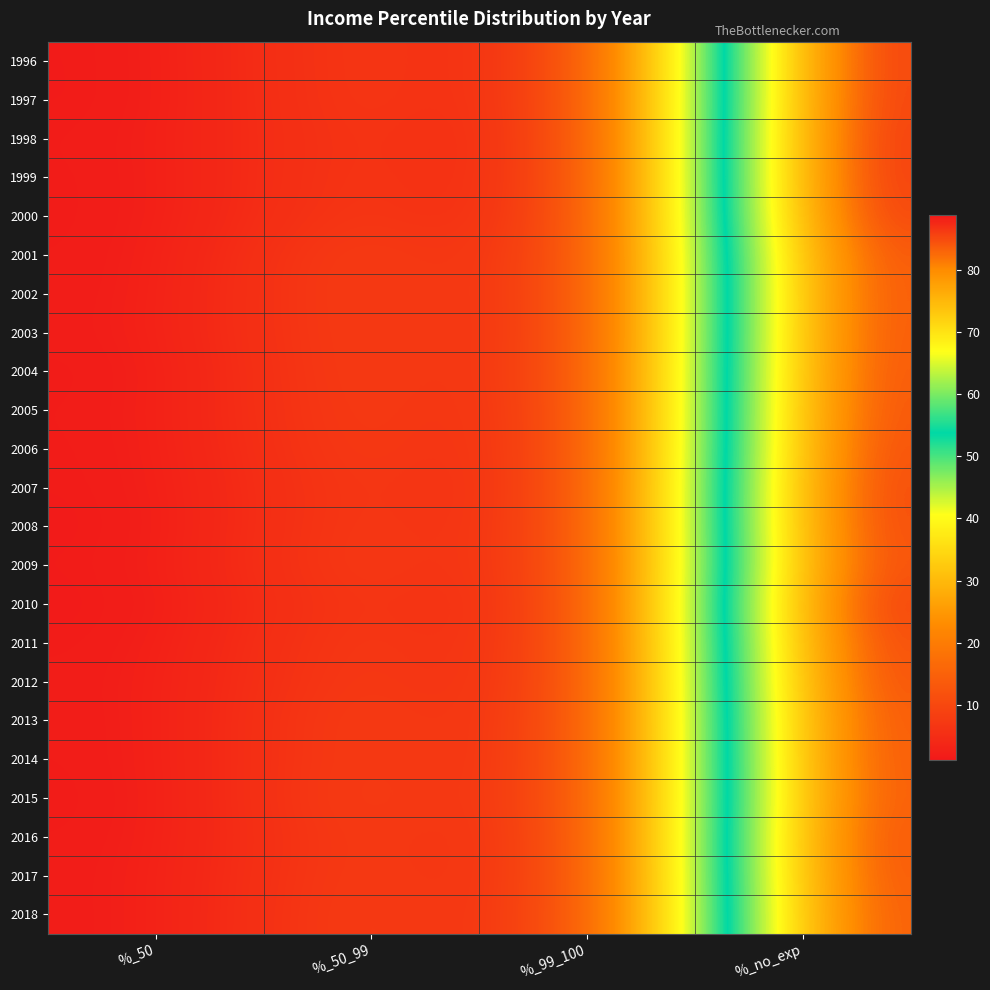

At %_99_100, list the series in order from smallest to largest.

1999, 1998, 1996, 1997, 2000, 2001, 2002, 2003, 2005, 2006, 2010, 2011, 2007, 2009, 2004, 2008, 2012, 2017, 2013, 2016, 2018, 2014, 2015